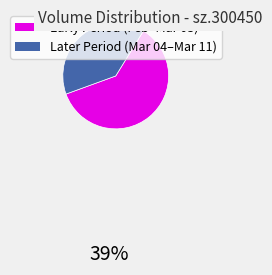

Is there a majority slice in this chart?

Yes